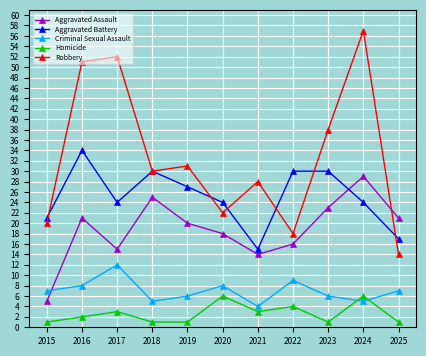

How many lines are shown in the chart?

5